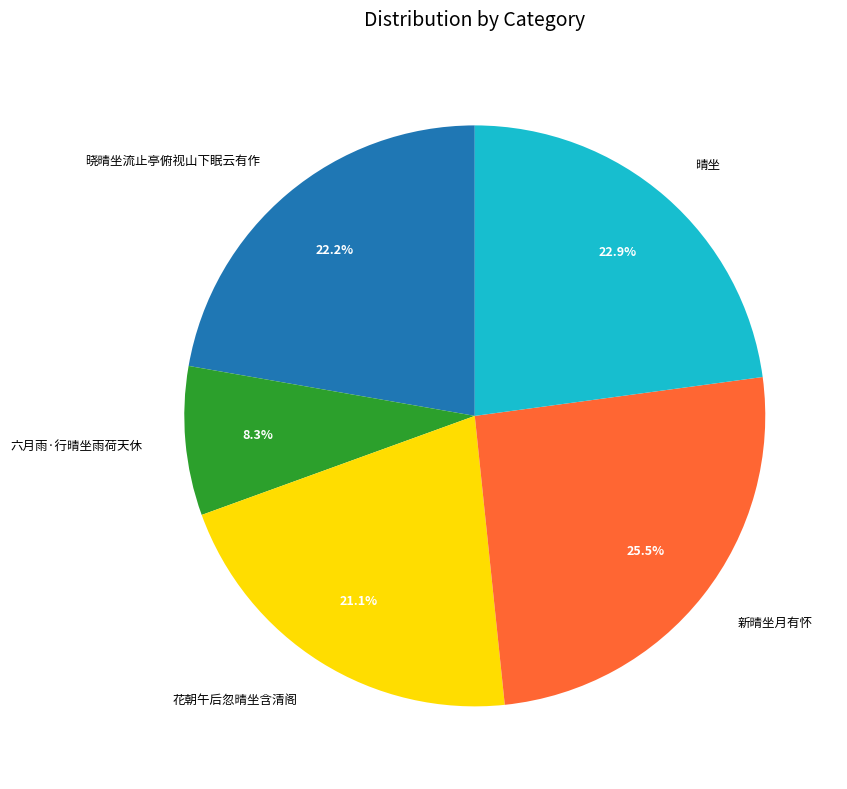

What is the smallest slice in the pie chart?

六月雨·行晴坐雨荷天休